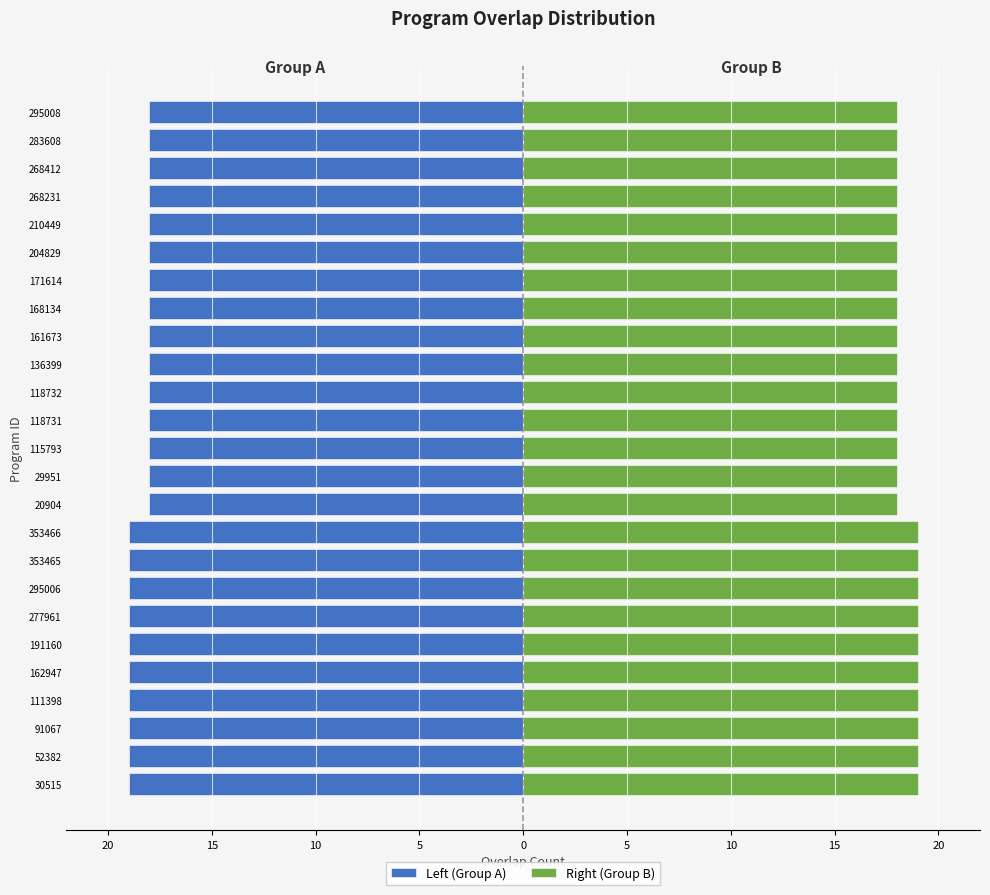

What is the minimum value for Right (Group B)?

18